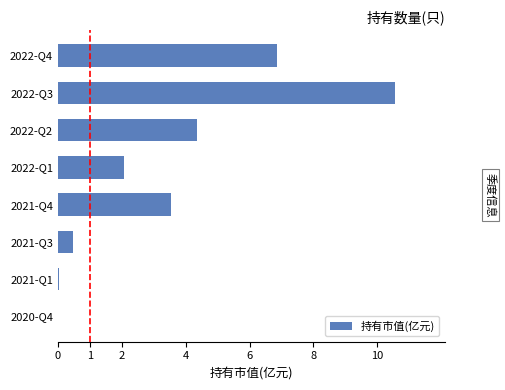

What is the sum of the values at 2021-Q3 and 2022-Q4?

7.3